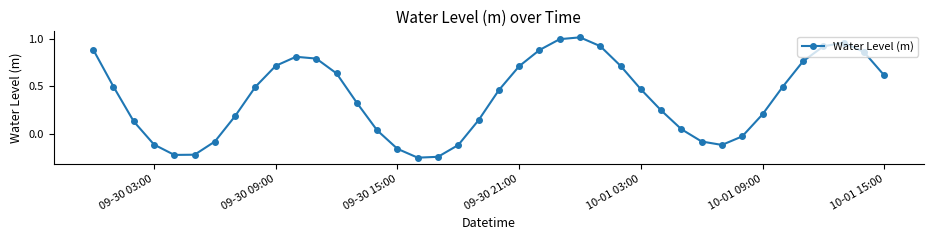

How many values exceed 0?

29